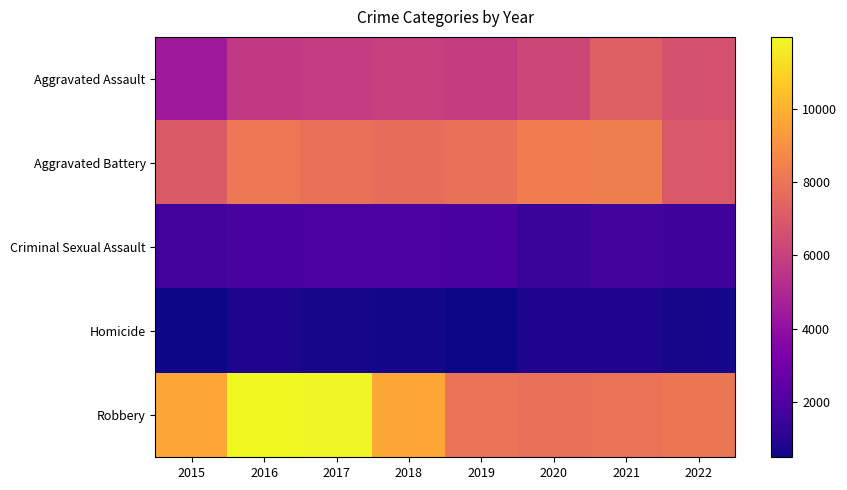

Which label corresponds to the largest value in the chart?

2016